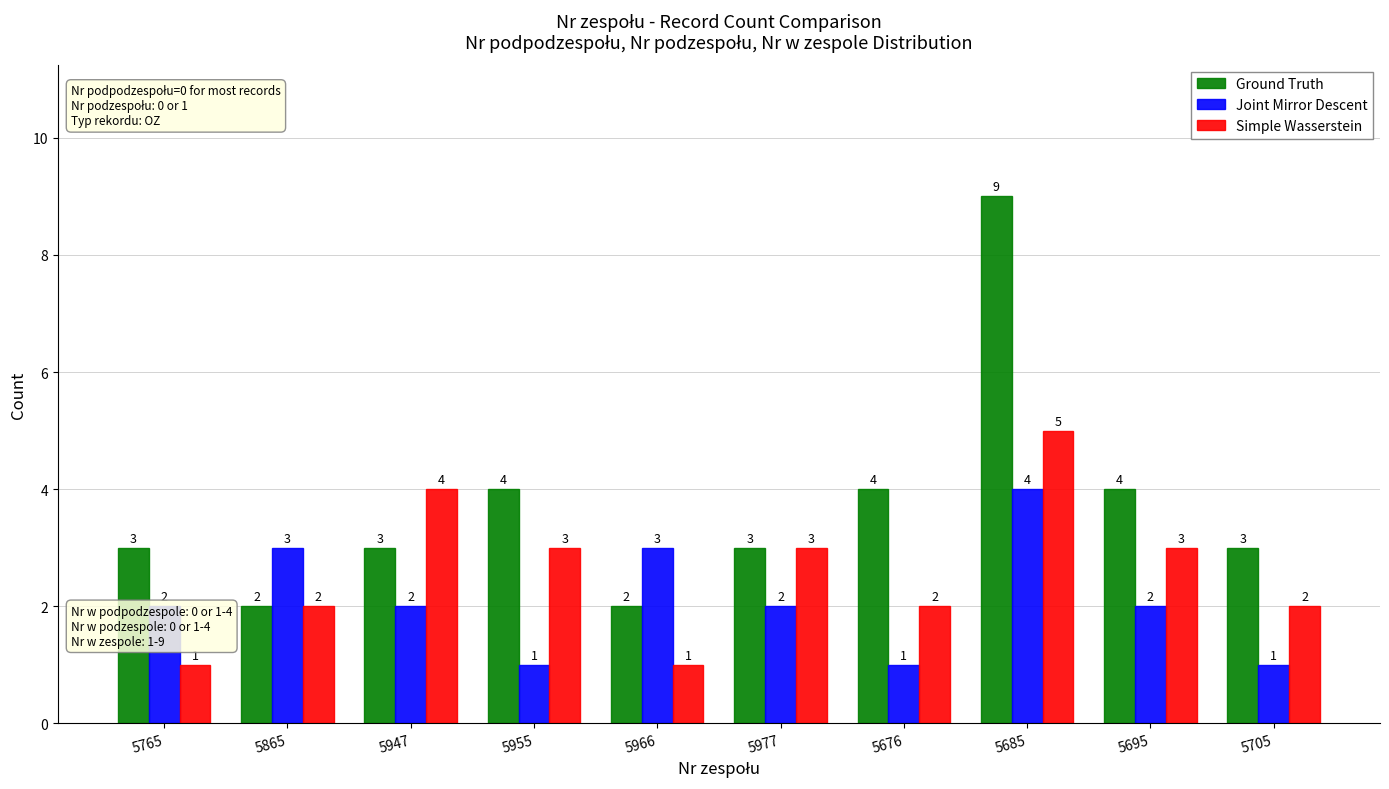

Reading right to left, transcribe all the data shown in this chart.

Ground Truth: 5705=3	5695=4	5685=9	5676=4	5977=3	5966=2	5955=4	5947=3	5865=2	5765=3
Joint Mirror Descent: 5705=1	5695=2	5685=4	5676=1	5977=2	5966=3	5955=1	5947=2	5865=3	5765=2
Simple Wasserstein: 5705=2	5695=3	5685=5	5676=2	5977=3	5966=1	5955=3	5947=4	5865=2	5765=1